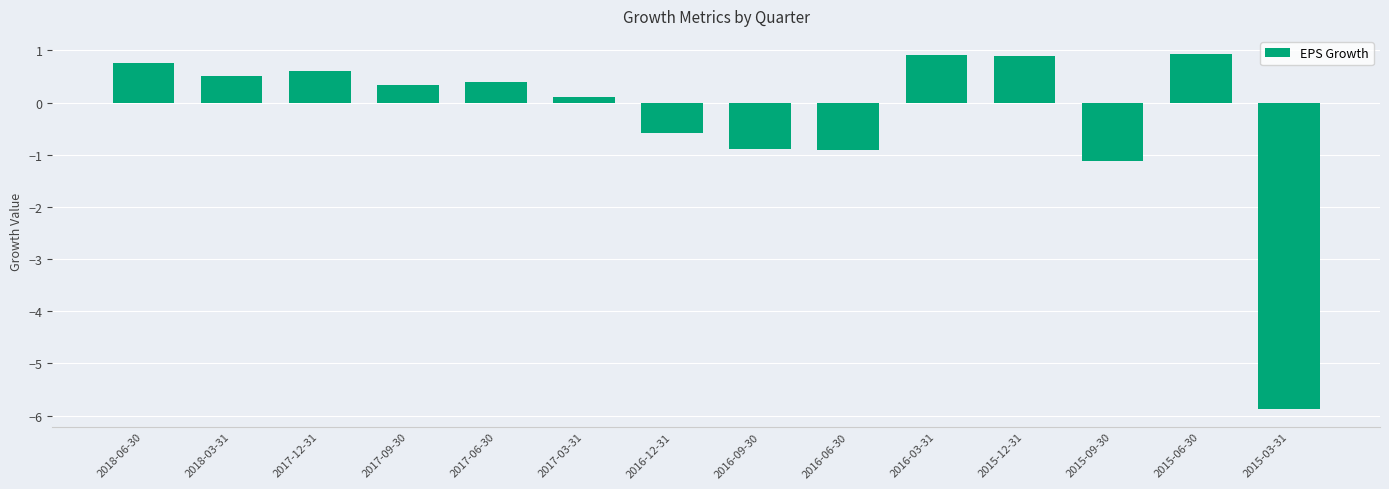

The chart shows a value of -0.2 at 2016-09-30. True or false?

False